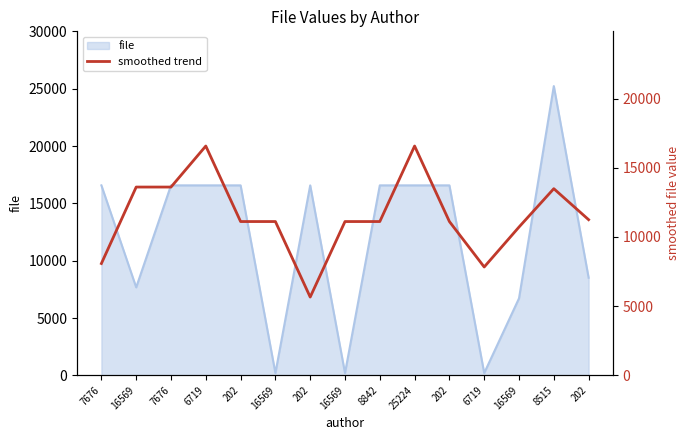

The chart shows a value of 3999.5 at 202. True or false?

False